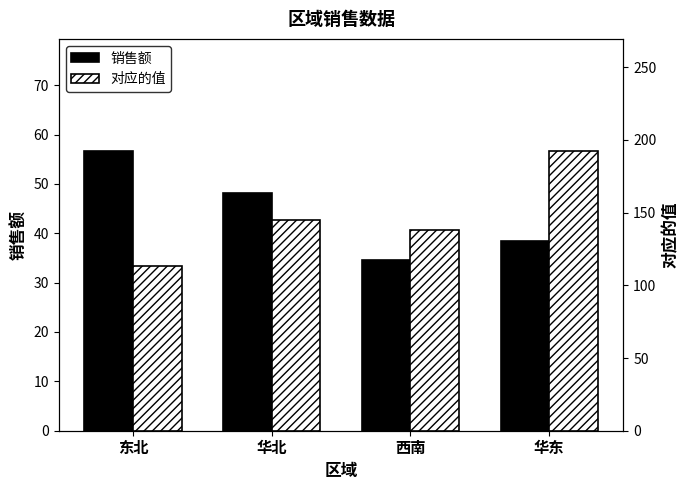

What position from the right is 华东?

1